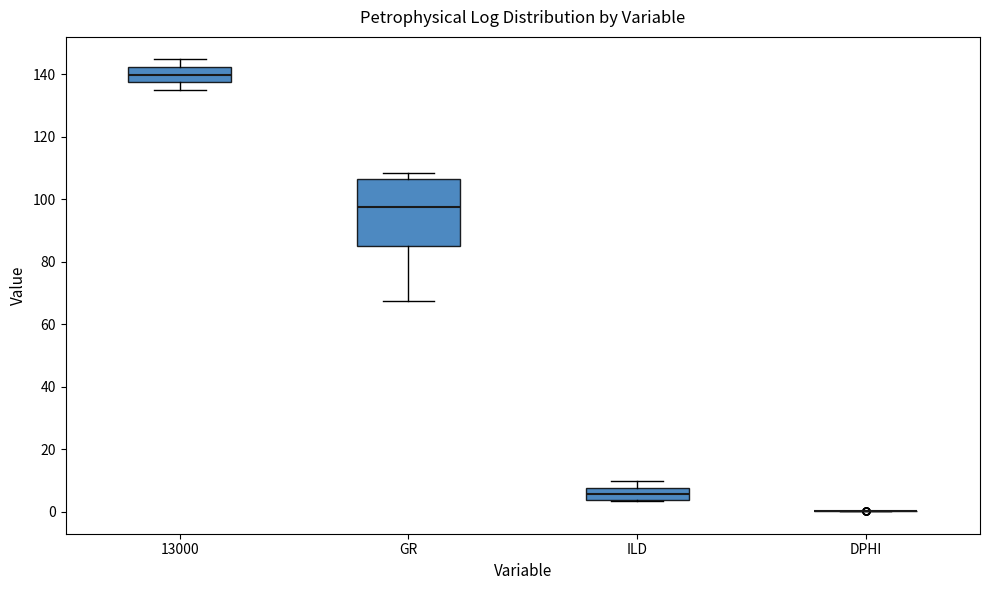

Reading left to right, transcribe this box plot: for each box, give where its median line is, the range the box spans, and where its two whiskers end, as read against the y-axis. The values are not printed on the chart, so give them approximately, as read against the axis.

13000: median 140, box 138 to 142, whiskers 136 to 144
GR: median 98, box 86 to 106, whiskers 68 to 108
ILD: median 6, box 4 to 8, whiskers 4 to 10
DPHI: box collapsed to a line at 0, whiskers 0 to 0